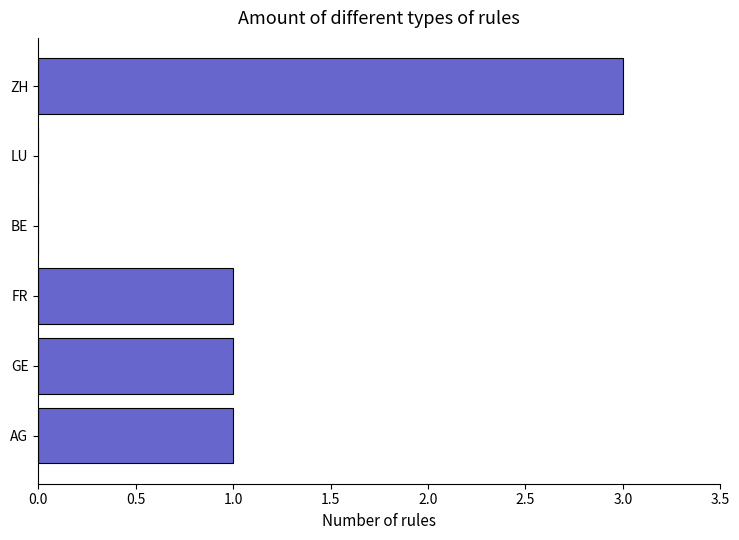

What is the average value?

1